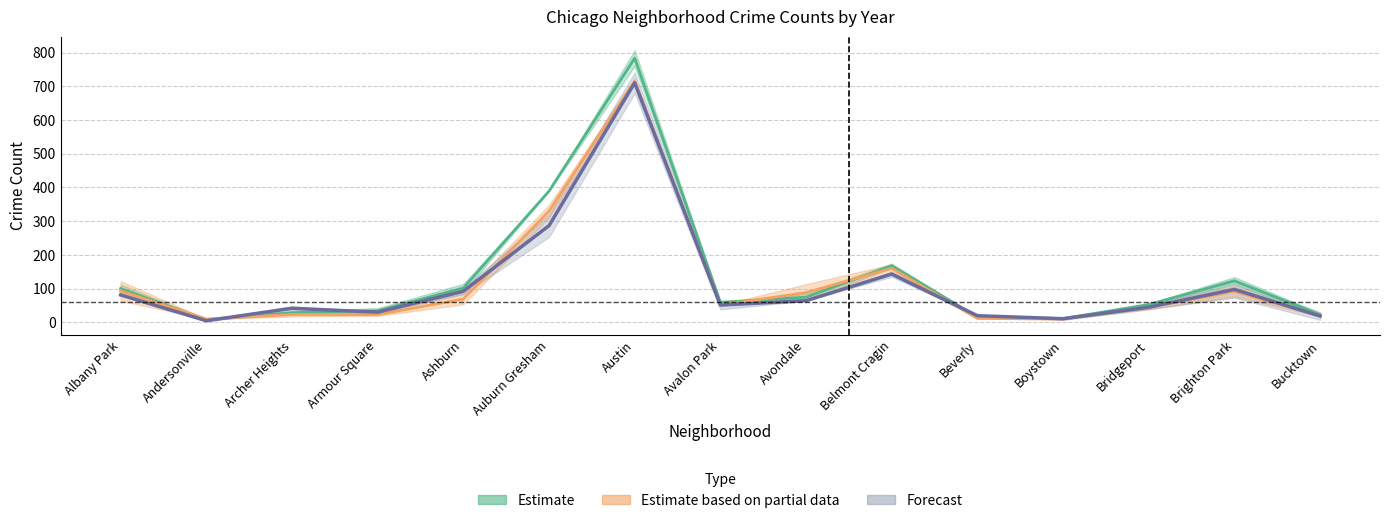

Reading right to left, list all the values displayed in this chart.

Estimate: 22.5	123.0	52.5	11.0	15.5	167.5	74.5	59.0	783.5	389.0	101.5	34.0	28.5	7.5	100.0
Estimate based on partial data: 19.0	91.5	44.5	9.5	11.5	160.0	88.0	51.0	715.5	329.5	69.0	22.5	23.0	9.5	93.0
Forecast: 18.5	97.5	44.5	10.5	19.5	143.0	64.0	51.0	710.5	286.5	92.0	30.0	41.5	4.5	81.0